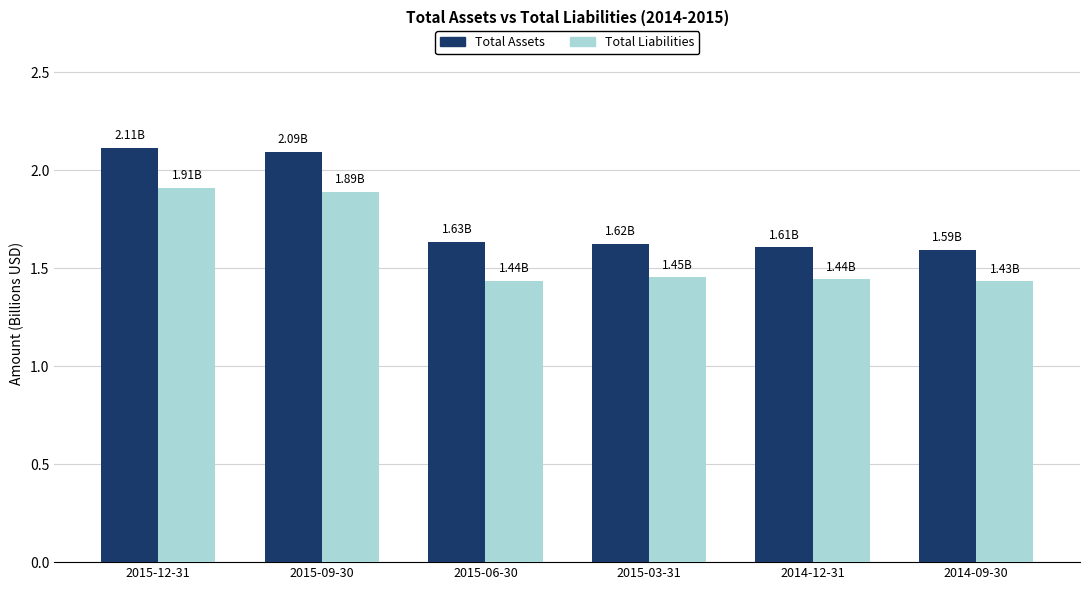

Are the bars horizontal?

No